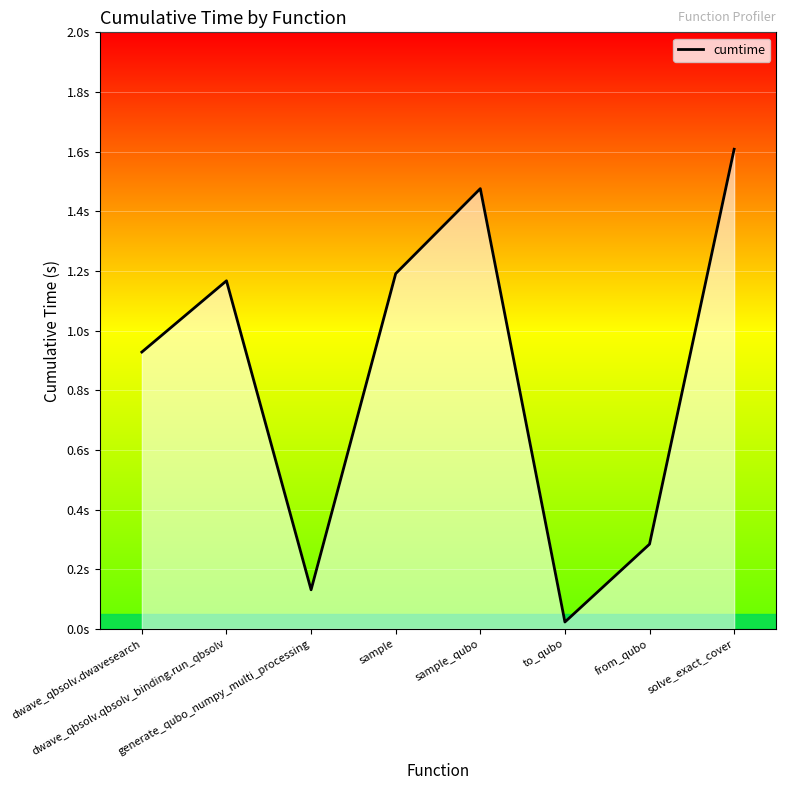

Is this an area chart (filled region under the line)?

Yes